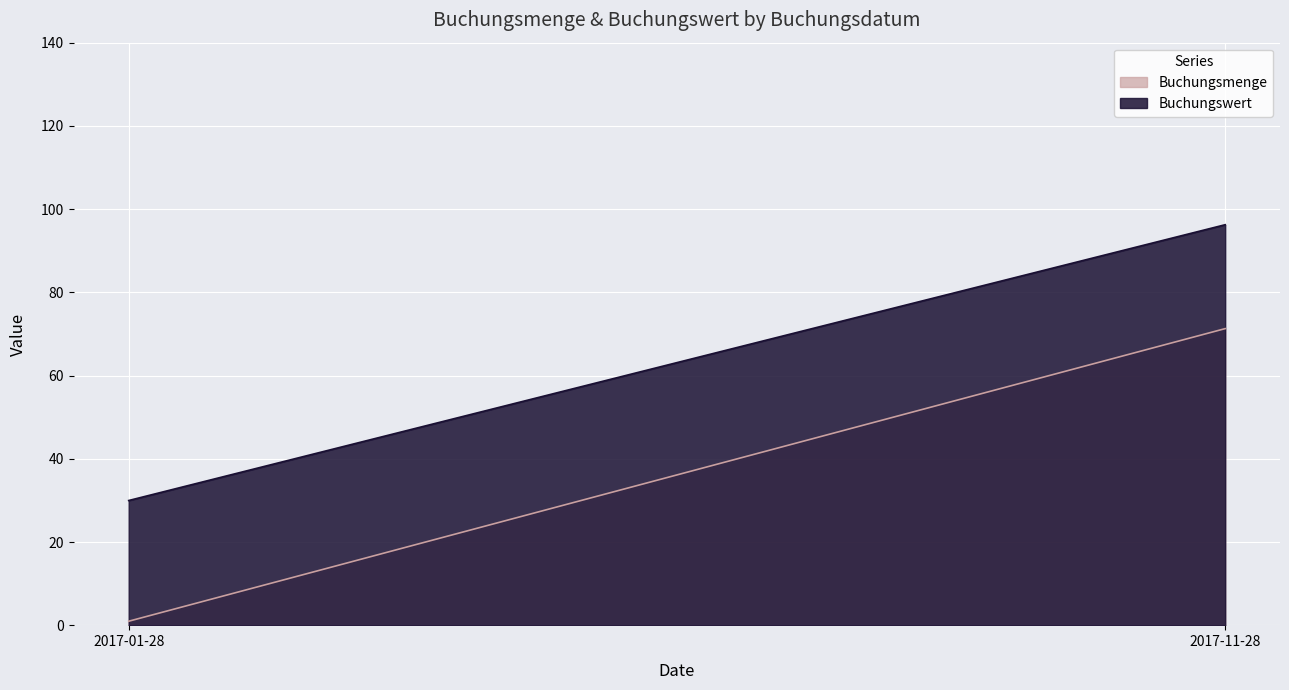

Which series has the largest range (max minus min)?

Buchungsmenge